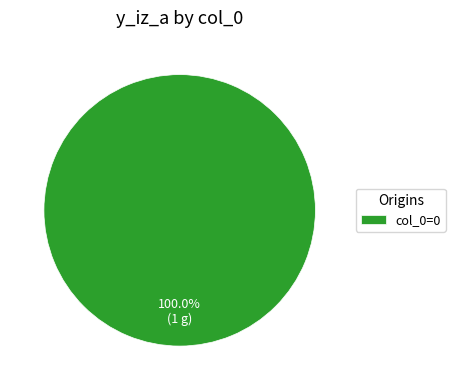

Does any single category account for the majority?

Yes